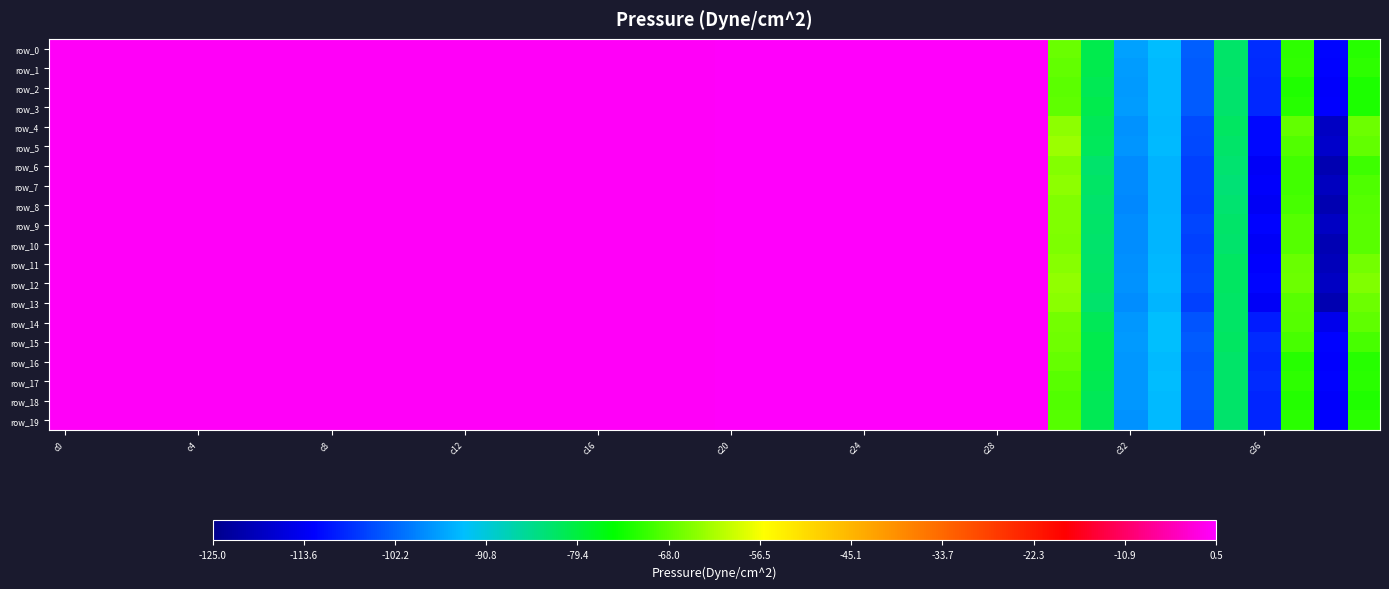

What is the difference between the maximum and minimum values in the row_13 series?

121.0